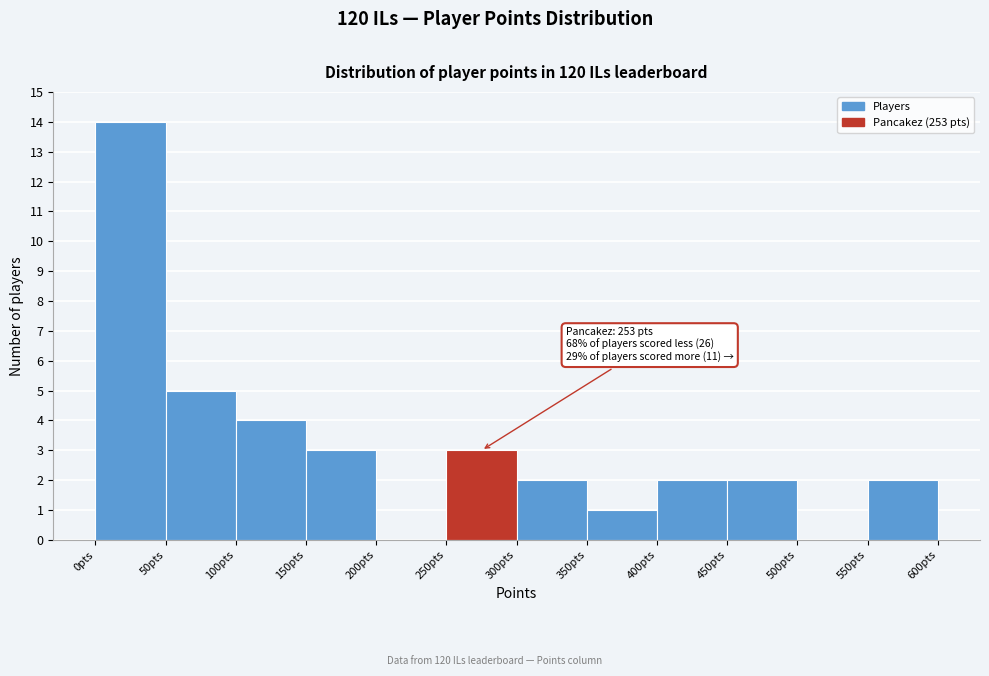

Over which range of the x-axis is the bar tallest?

0 to 50